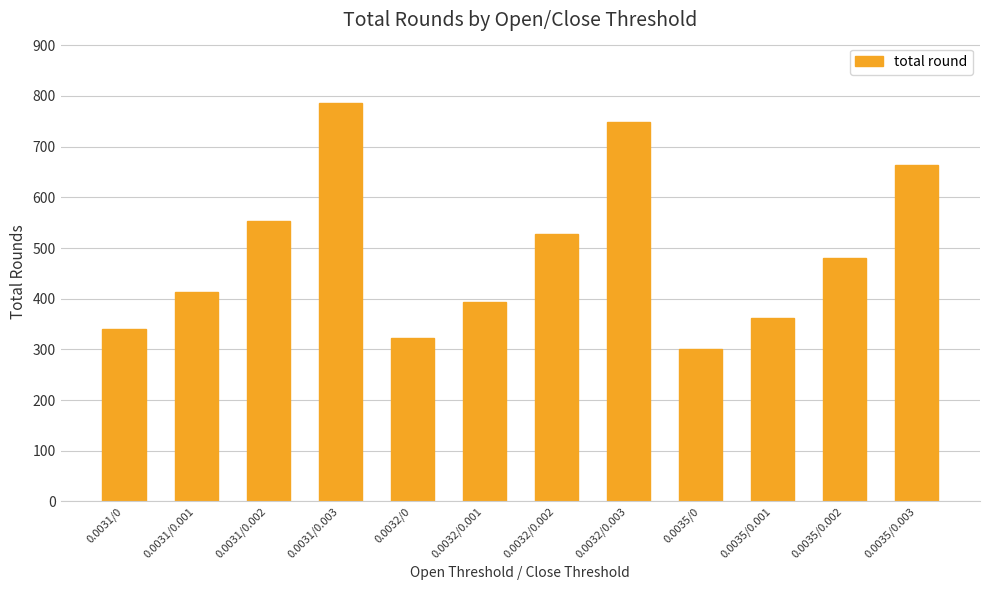

How many values are below 480?

6